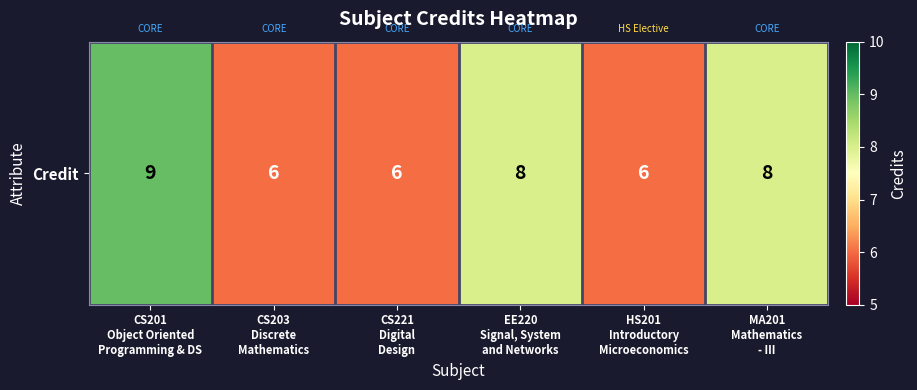

Reading left to right, extract all data points from this chart.

CS201
Object Oriented
Programming & DS=9	CS203
Discrete
Mathematics=6	CS221
Digital
Design=6	EE220
Signal, System
and Networks=8	HS201
Introductory
Microeconomics=6	MA201
Mathematics
- III=8